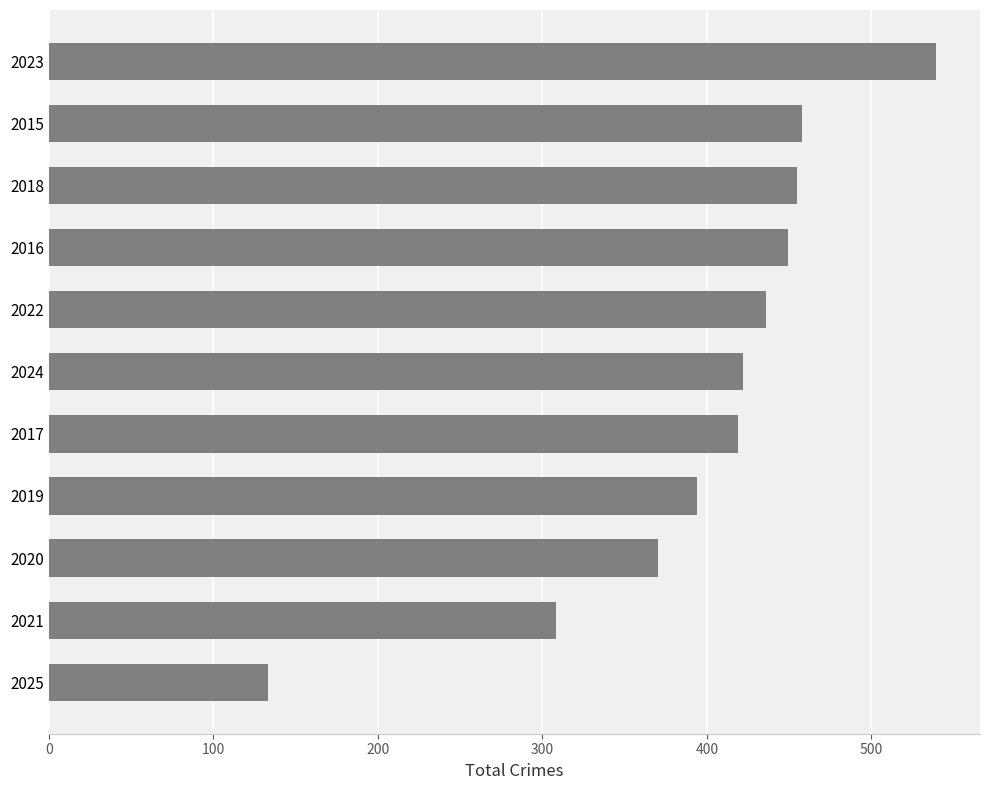

What is the change in value from 2025 to 2018?

+322